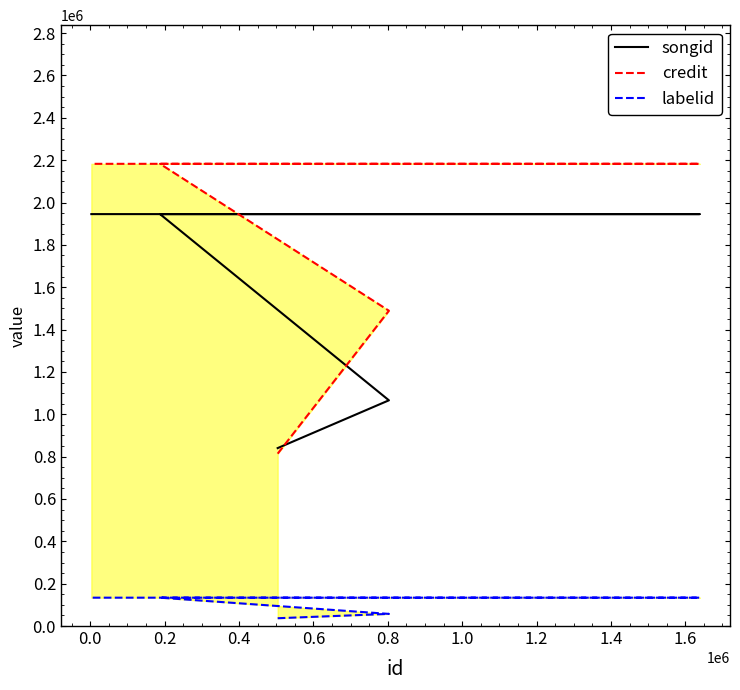

What is the sum of all labelid values?

495819